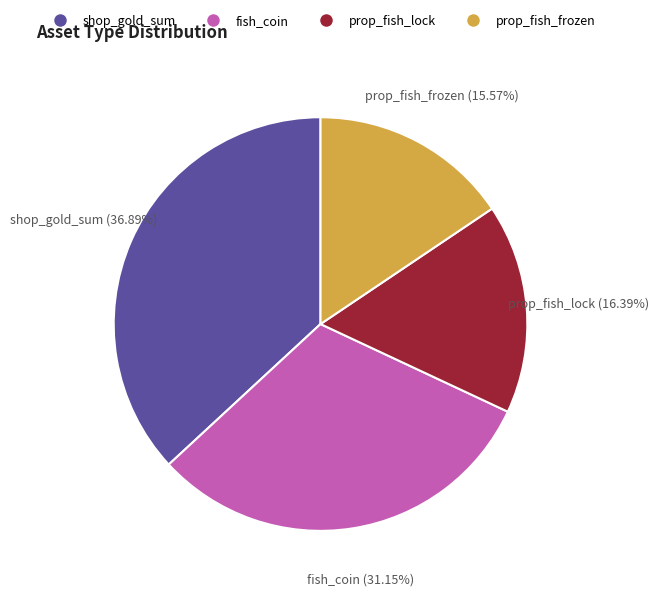

Which has a higher value, prop_fish_lock or fish_coin?

fish_coin